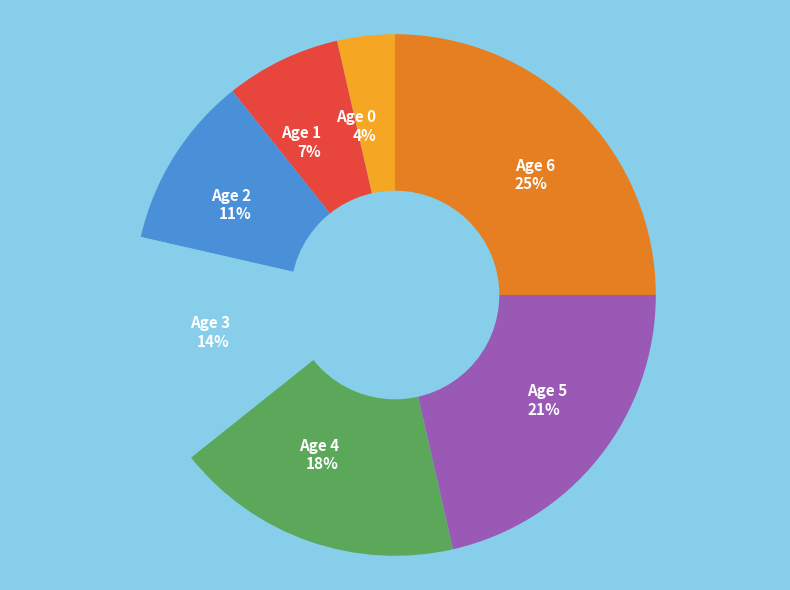

Approximately how many times larger is the value at Age 5 21% compared to Age 3 14%?

1.5